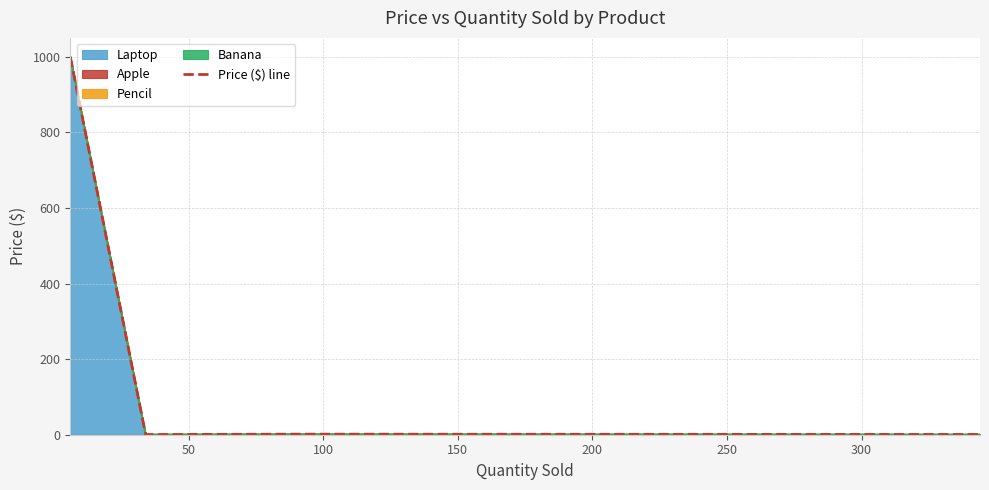

The value at 150 is 0.6. True or false?

True